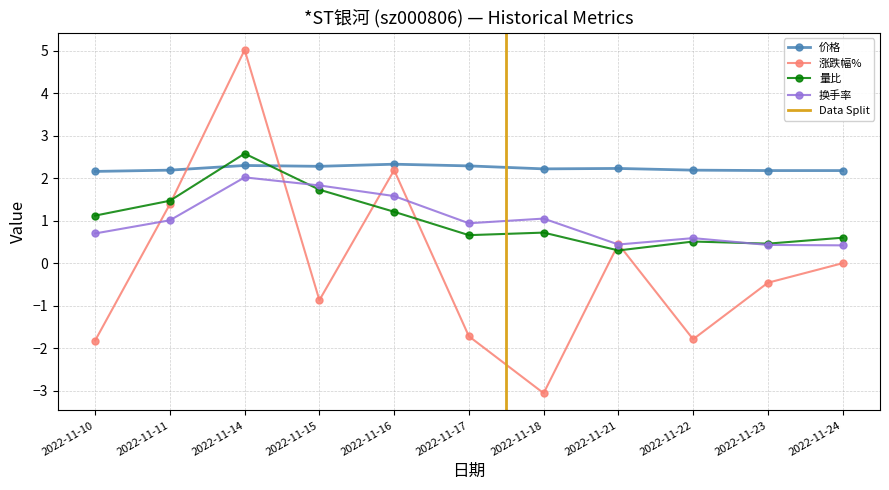

True or false: 量比 has a value of 4.2 at 2022-11-14.

False